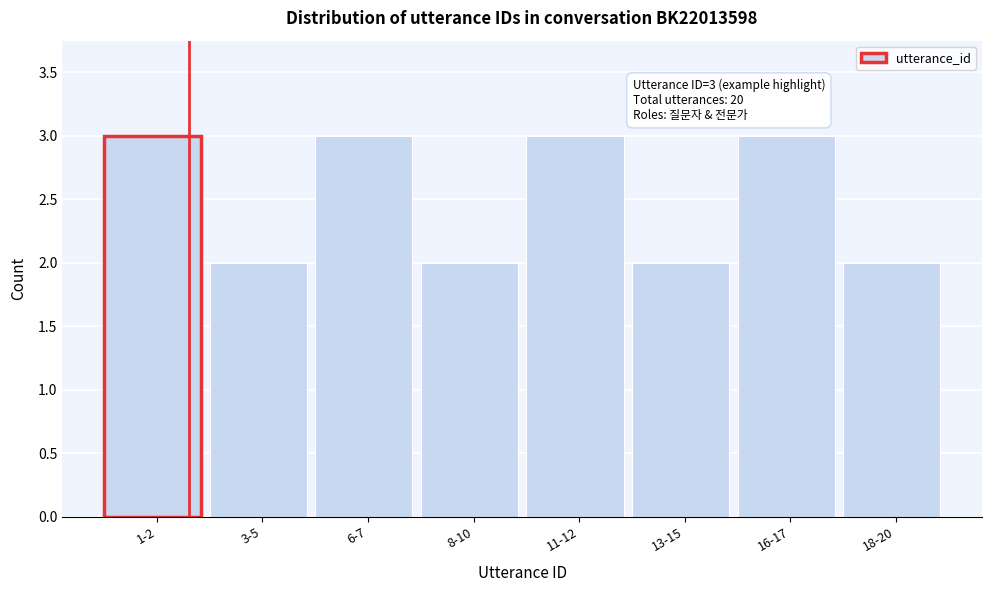

Reading left to right, extract all data points from this chart.

3	2	3	2	3	2	3	2